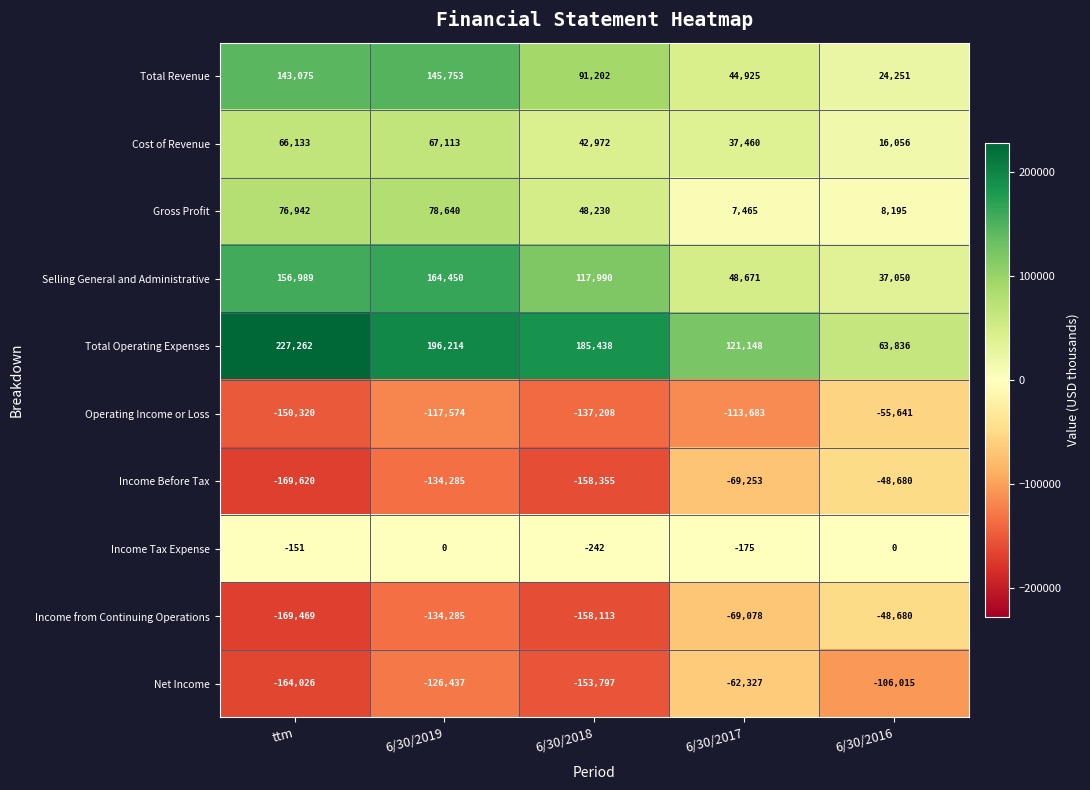

Which series has the largest range (max minus min)?

Total Operating Expenses